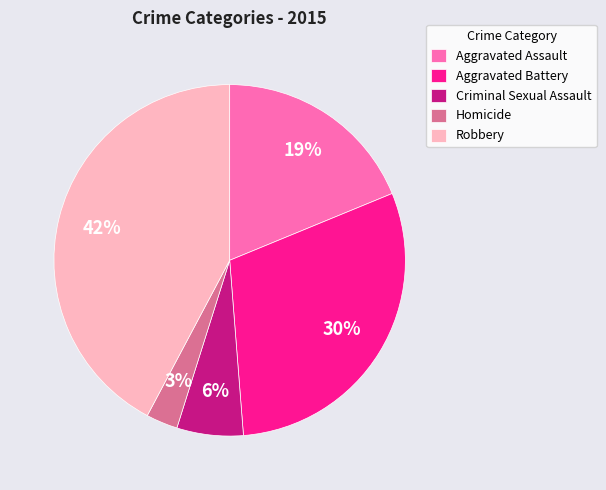

To the nearest percent, what is the average slice percentage?

20%